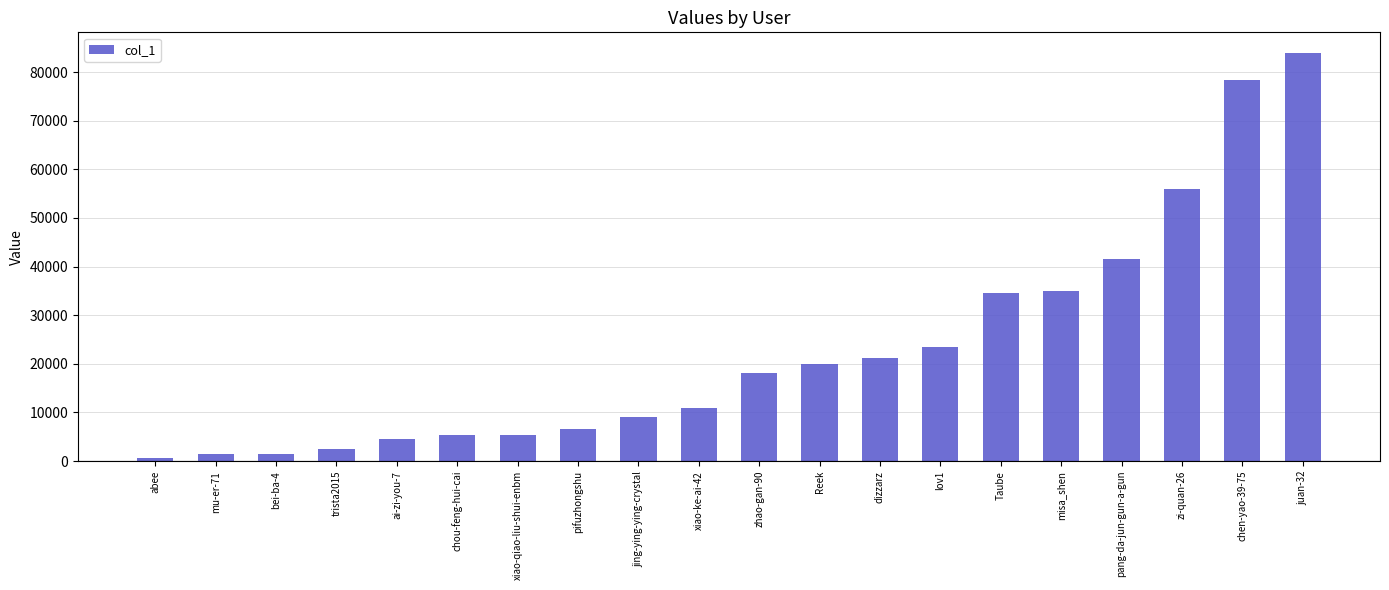

Where is the data nearest to the value 42256?

pang-da-jun-gun-a-gun